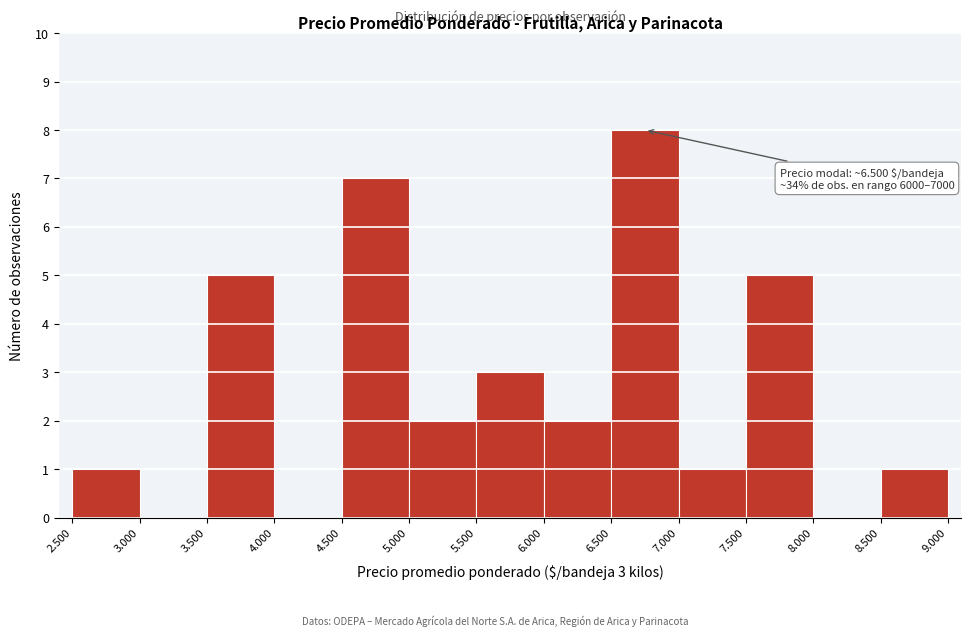

Reading left to right, list all the values displayed in this chart.

2.500=1	3.000=0	3.500=5	4.000=0	4.500=7	5.000=2	5.500=3	6.000=2	6.500=8	7.000=1	7.500=5	8.000=0	8.500=1